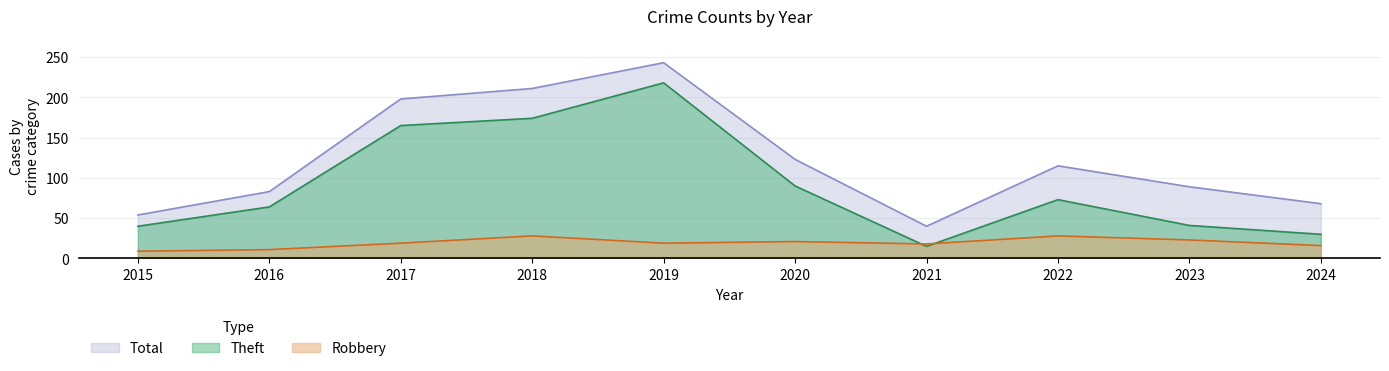

At which category does Robbery reach its first local peak?

2018